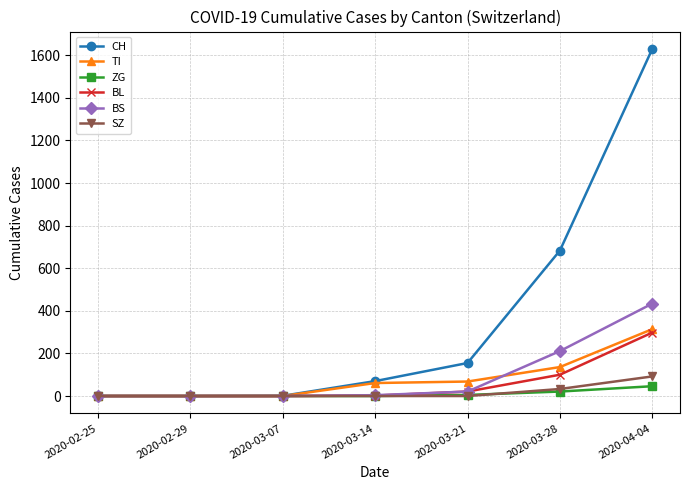

Count the number of categories in the chart.

7